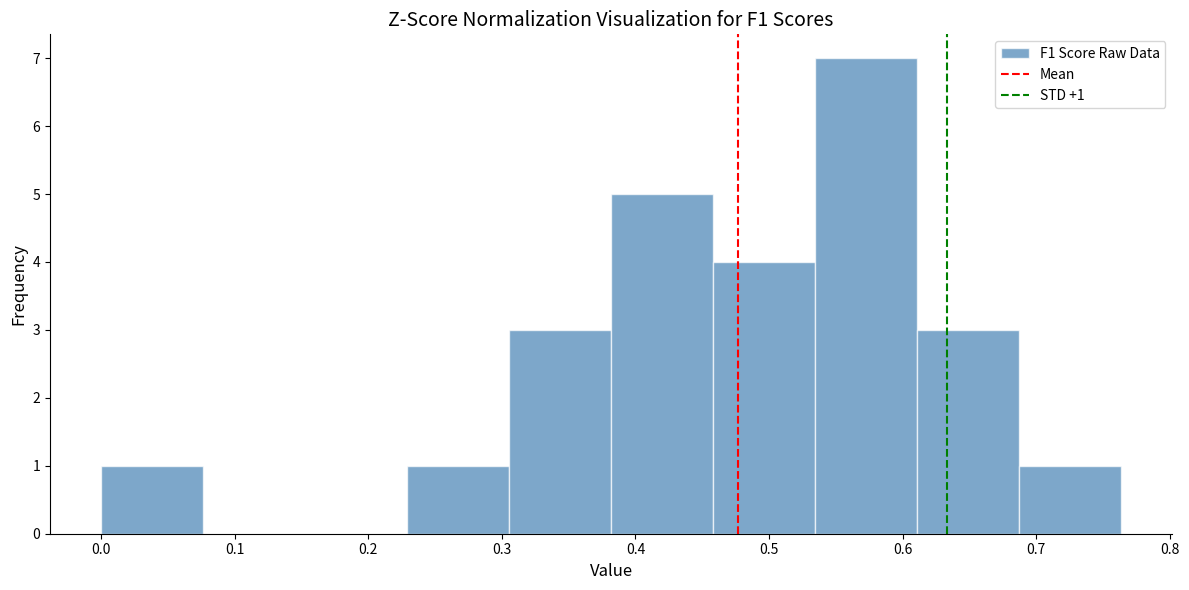

Over which range of the x-axis is the bar tallest?

0.53 to 0.61